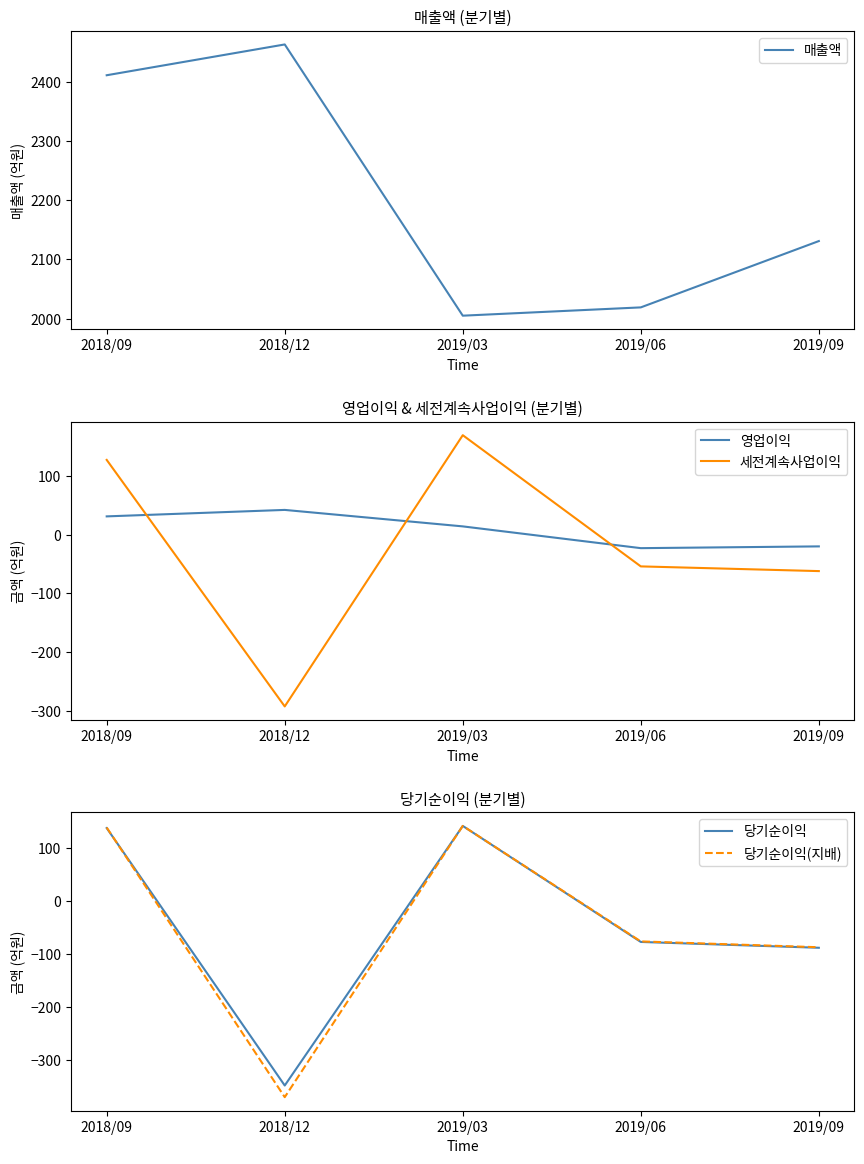

What is the sum of all 영업이익 values?

44